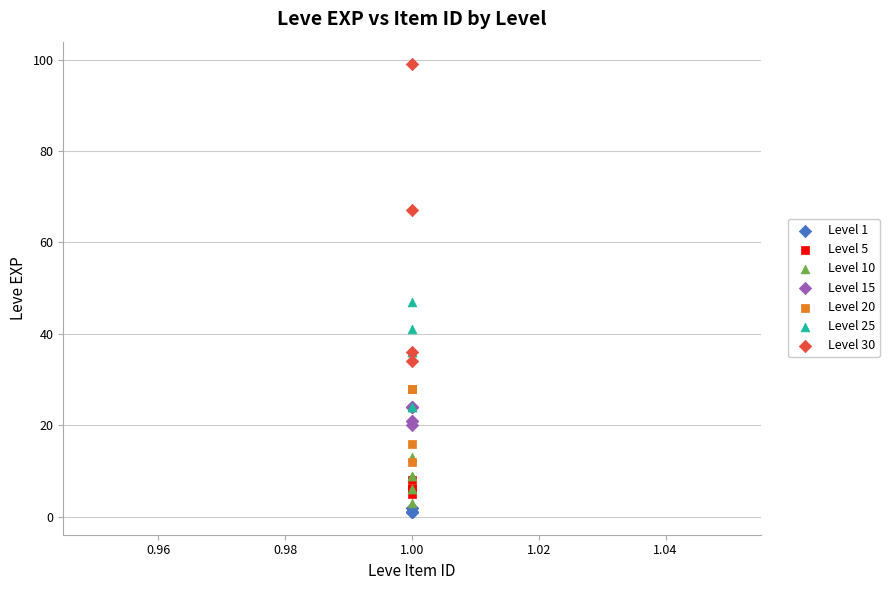

Which series has the widest spread of Y values?

Level 30